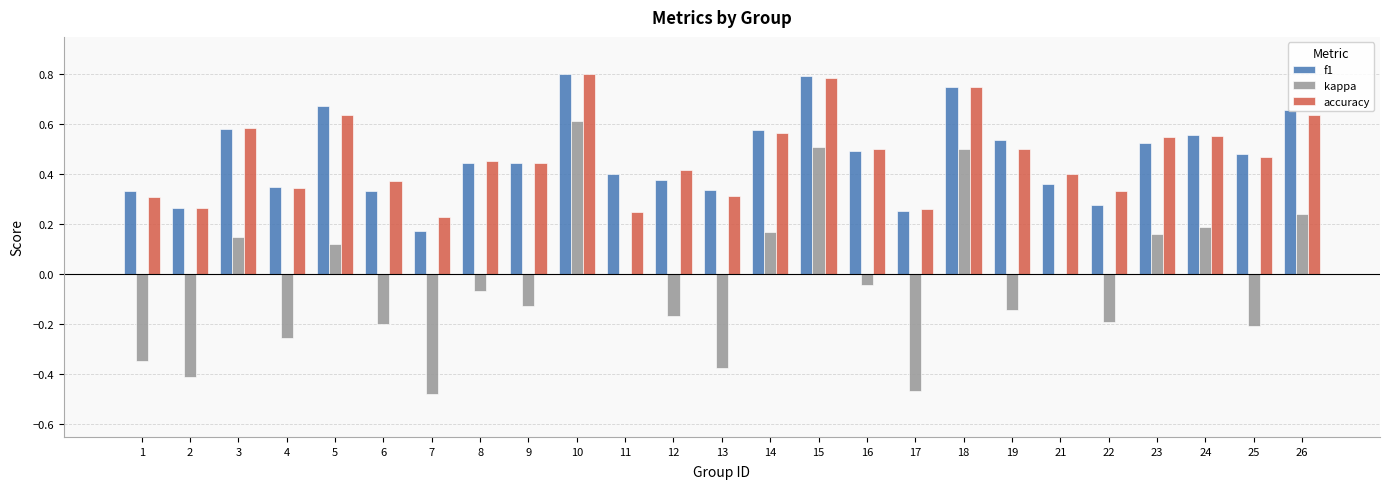

How many distinct data groups are displayed?

3